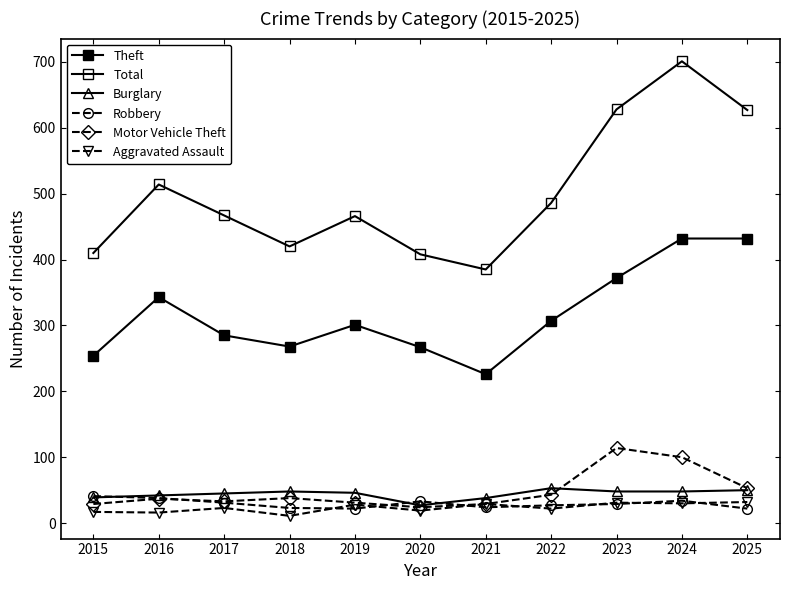

Reading right to left, extract all data points from this chart.

Theft: 432	432	372	307	226	267	301	268	285	343	254
Total: 627	701	628	486	385	408	466	420	467	514	410
Burglary: 50	48	48	53	38	27	46	48	45	42	39
Robbery: 22	34	29	27	24	33	22	23	31	38	41
Motor Vehicle Theft: 53	100	114	43	29	24	31	38	33	37	29
Aggravated Assault: 32	30	31	22	29	19	28	11	23	16	17